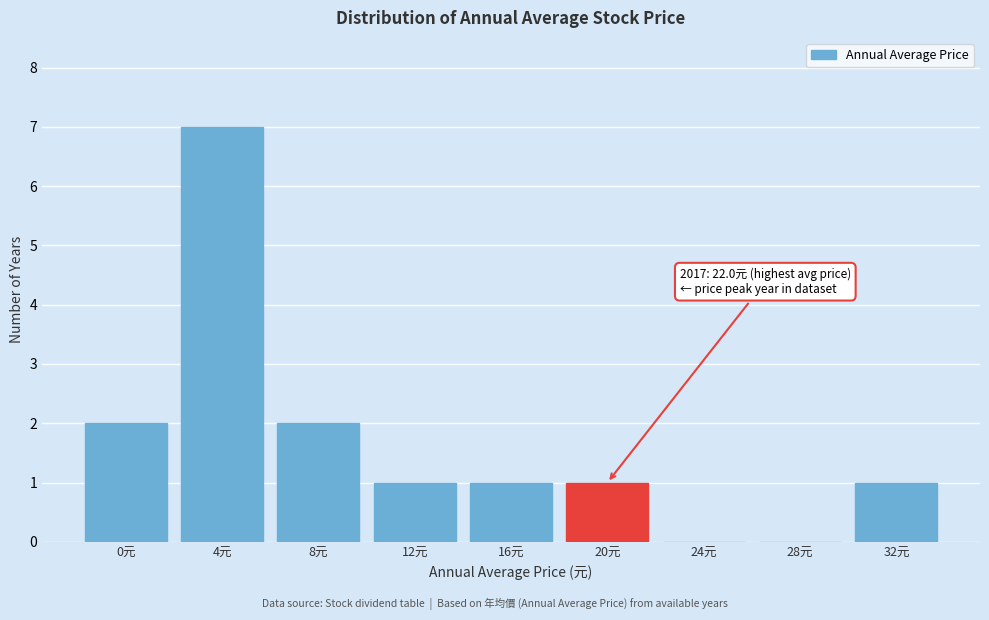

Reading left to right, transcribe all the data shown in this chart.

0元=2	4元=7	8元=2	12元=1	16元=1	20元=1	24元=0	28元=0	32元=1